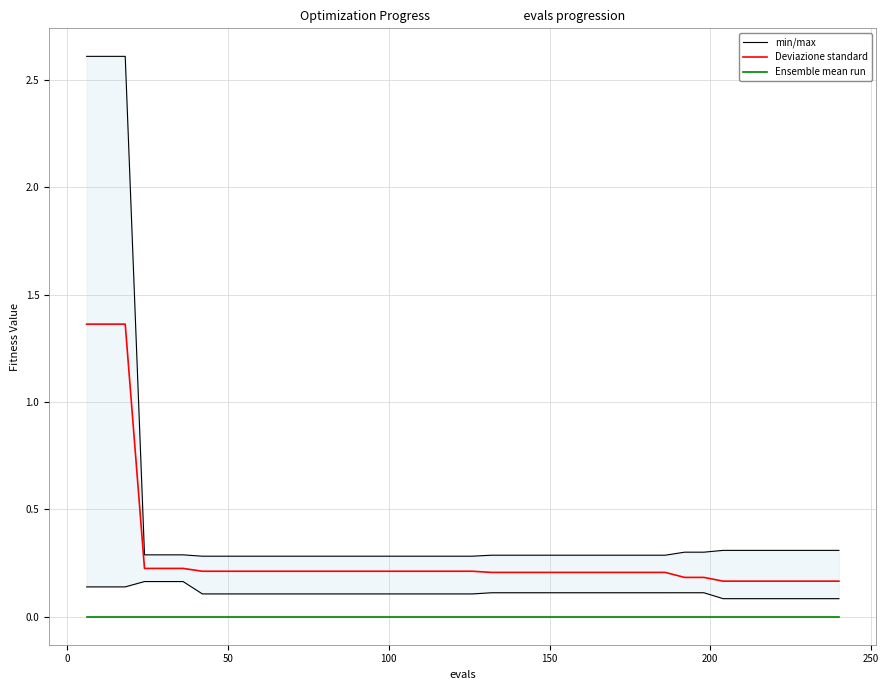

Is this an area chart (filled region under the line)?

No